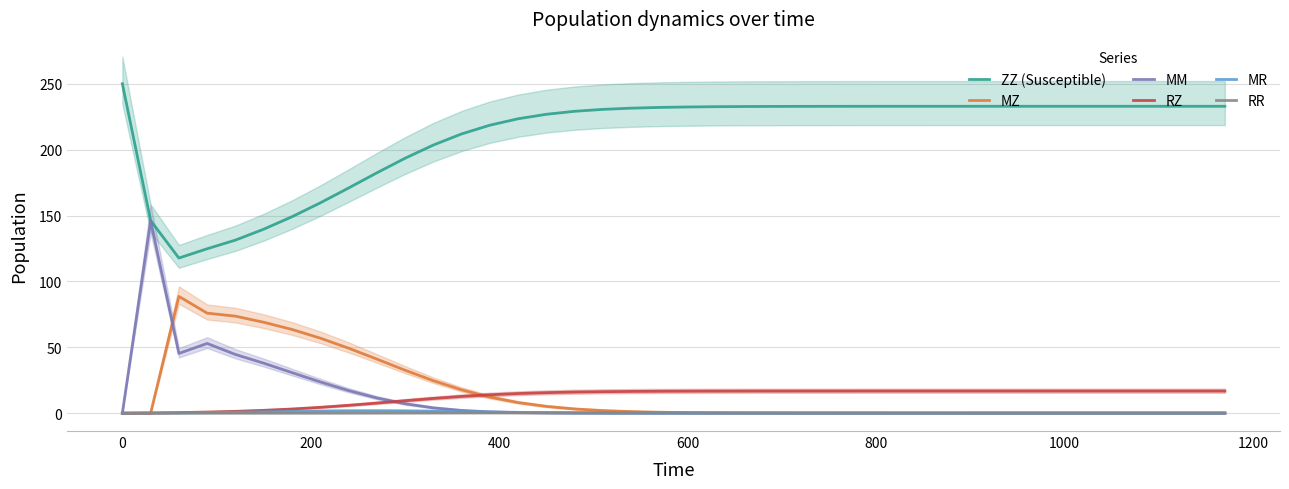

The value of MZ at 0 is 0.0. True or false?

True